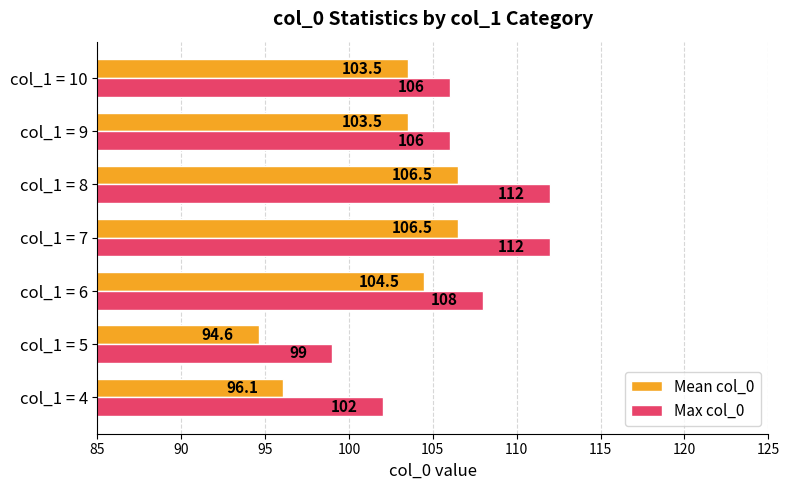

Which series has the largest total across all categories?

Max col_0